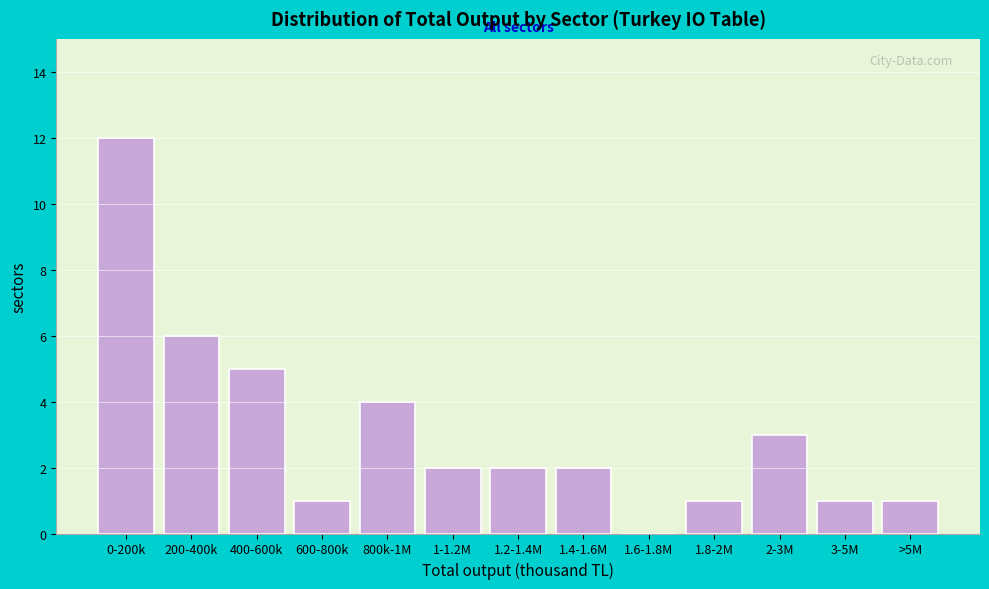

Reading left to right, what are all the values shown in this chart?

0-200k=12	200-400k=6	400-600k=5	600-800k=1	800k-1M=4	1-1.2M=2	1.2-1.4M=2	1.4-1.6M=2	1.6-1.8M=0	1.8-2M=1	2-3M=3	3-5M=1	>5M=1